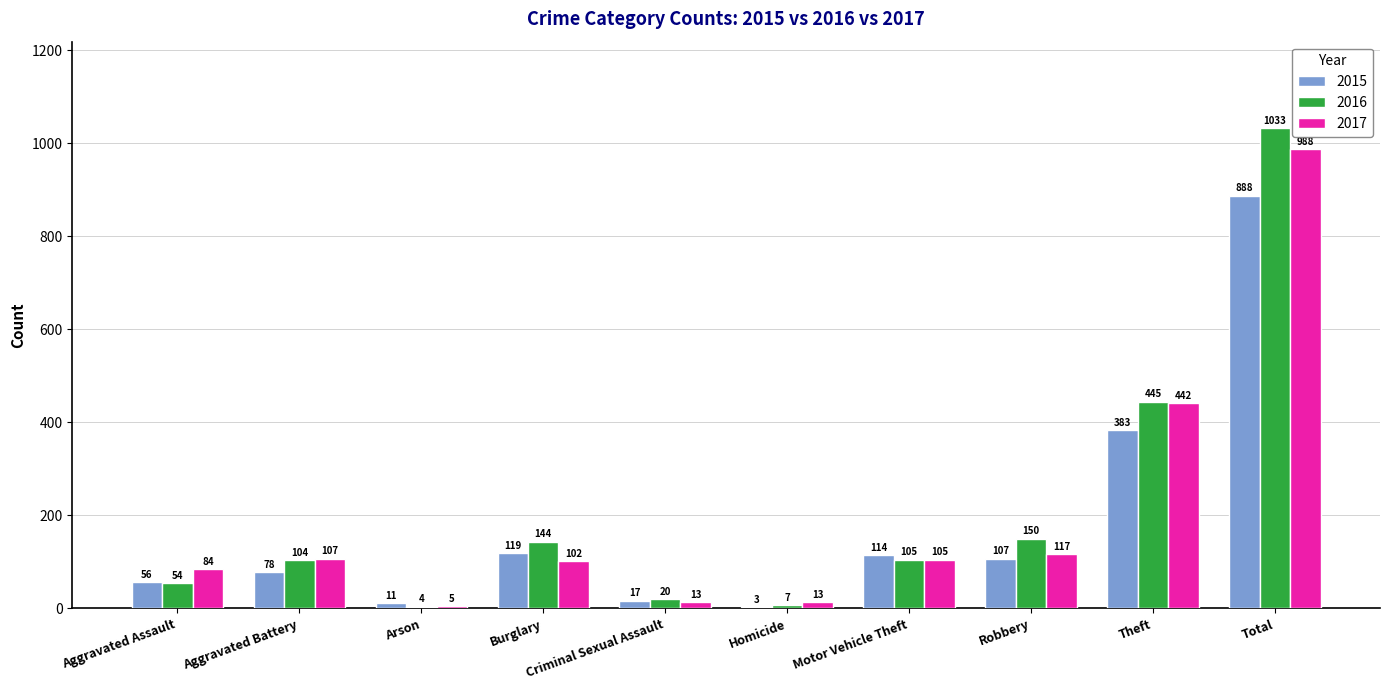

What is the highest value of the 2017 series?

988